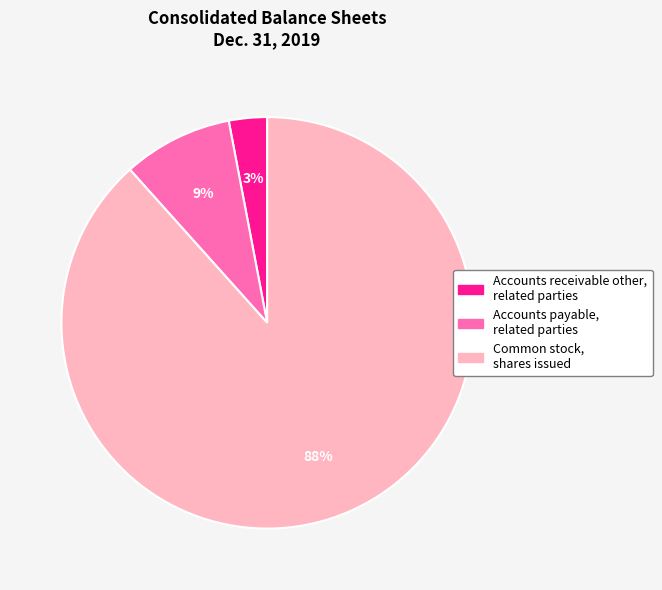

Count the number of slices in the pie.

3